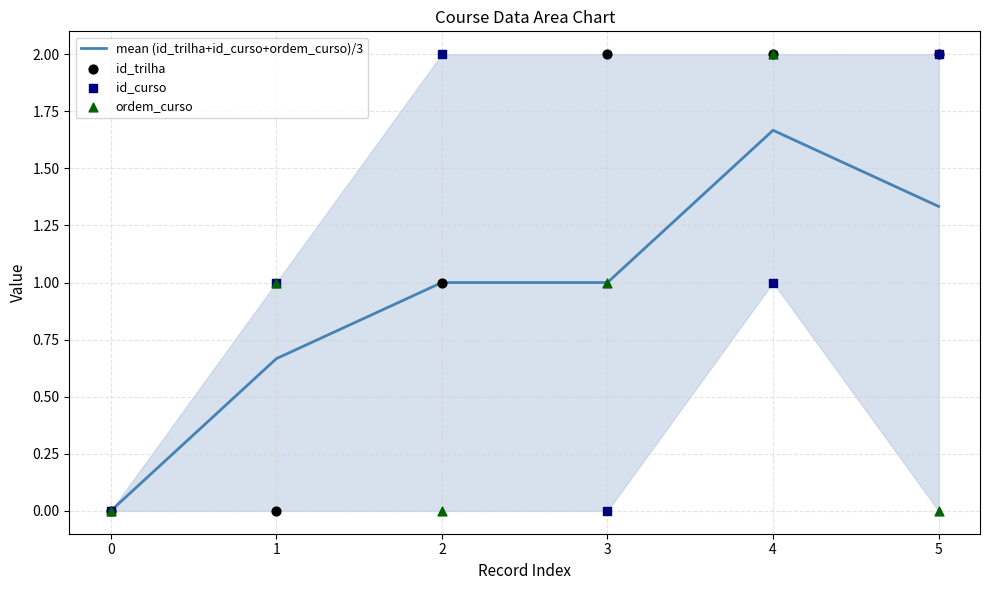

Which series reaches the minimum Y coordinate?

mean (id_trilha+id_curso+ordem_curso)/3